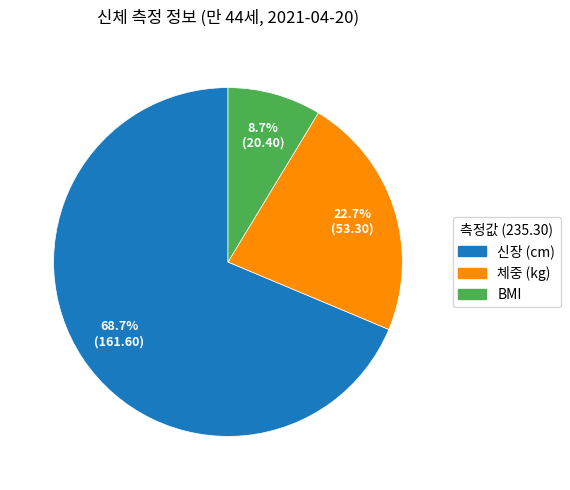

What is the ratio of the value at 신장 (cm) to the value at 체중 (kg)?

3.0